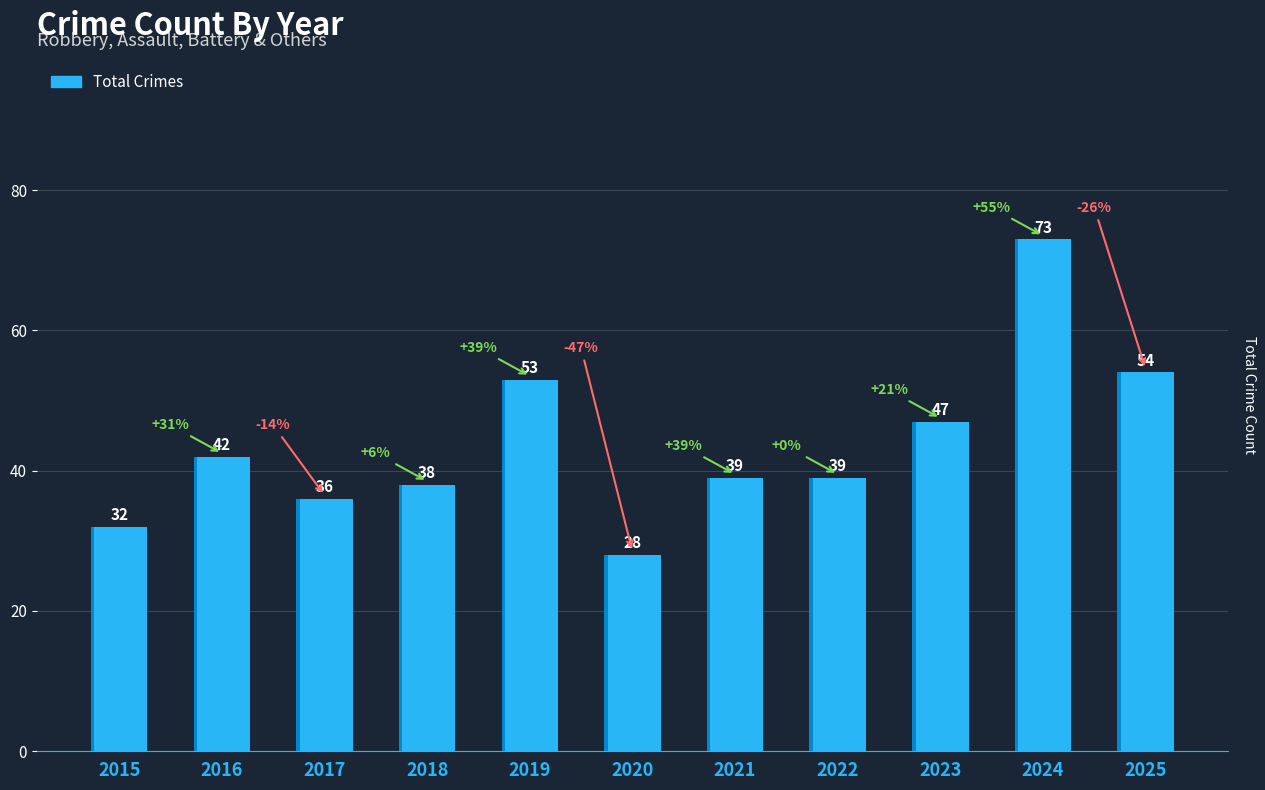

Where is the data nearest to the value 50?

2019